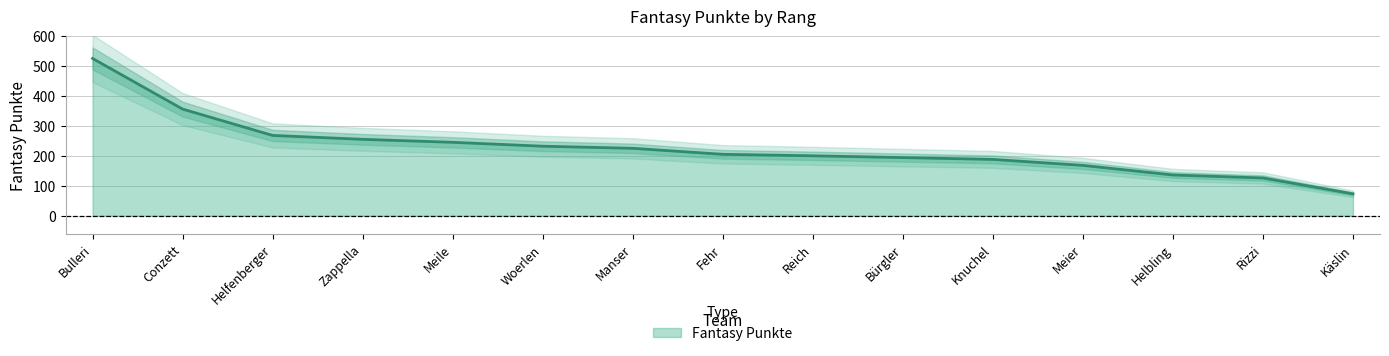

How many values are below 205?

7